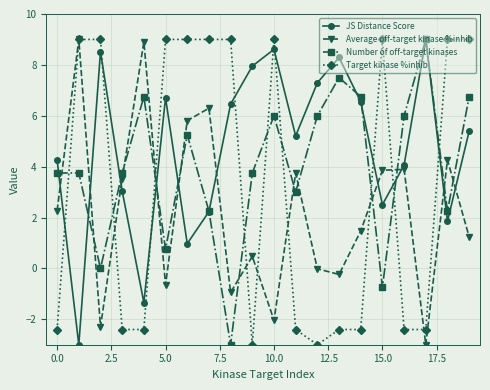

True or false: Average off-target kinase %inhib and Number of off-target kinases intersect in this chart.

True